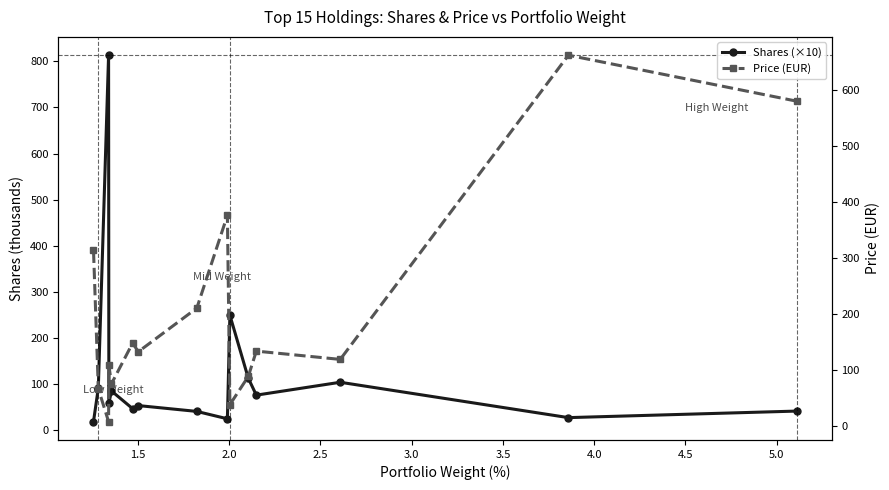

Which series has the widest spread of values?

Shares (×10)